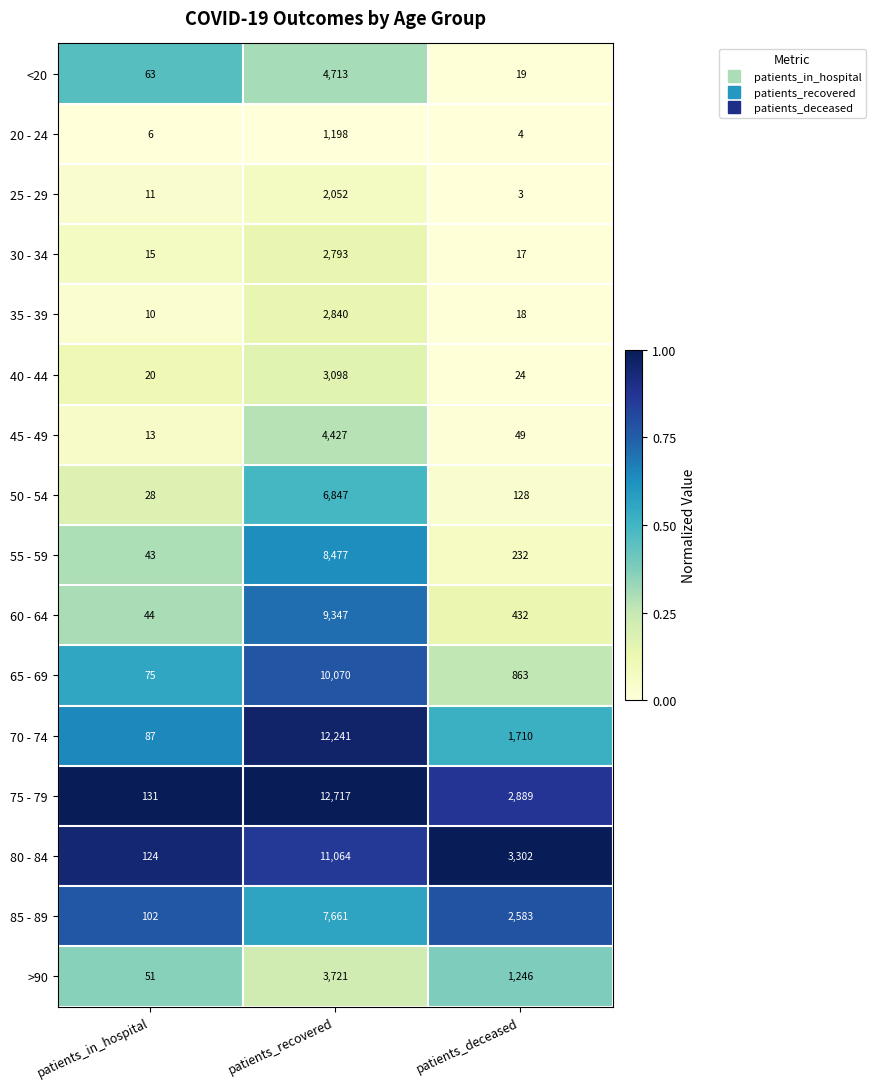

Is it true that 35 - 39 equals 10 at patients_in_hospital?

True